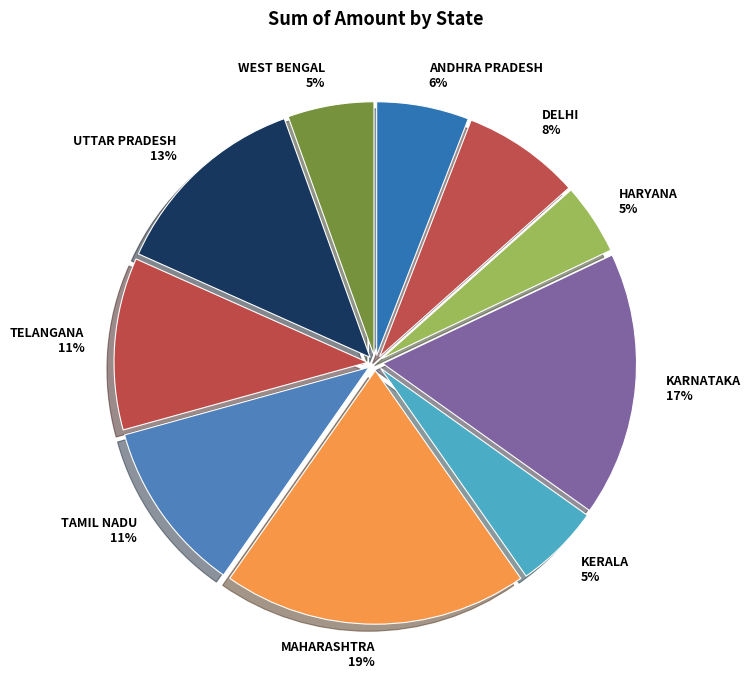

Is the sum of TELANGANA 11% and KERALA 5% greater than half?

No